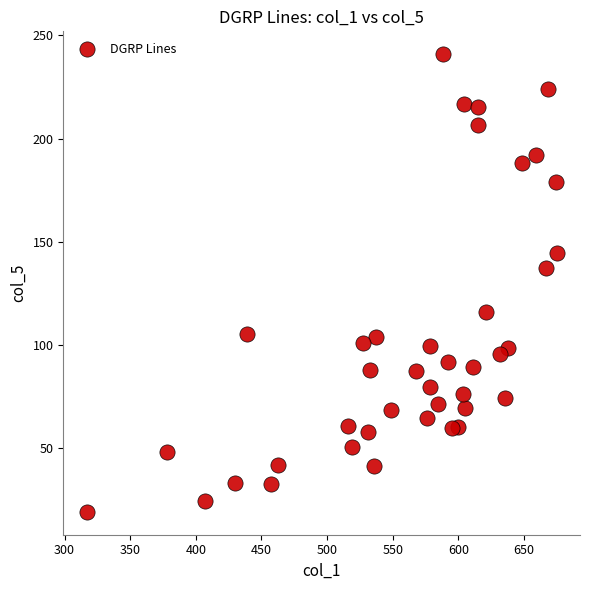

What Y value in the scatter plot is closest to 130?

137.4